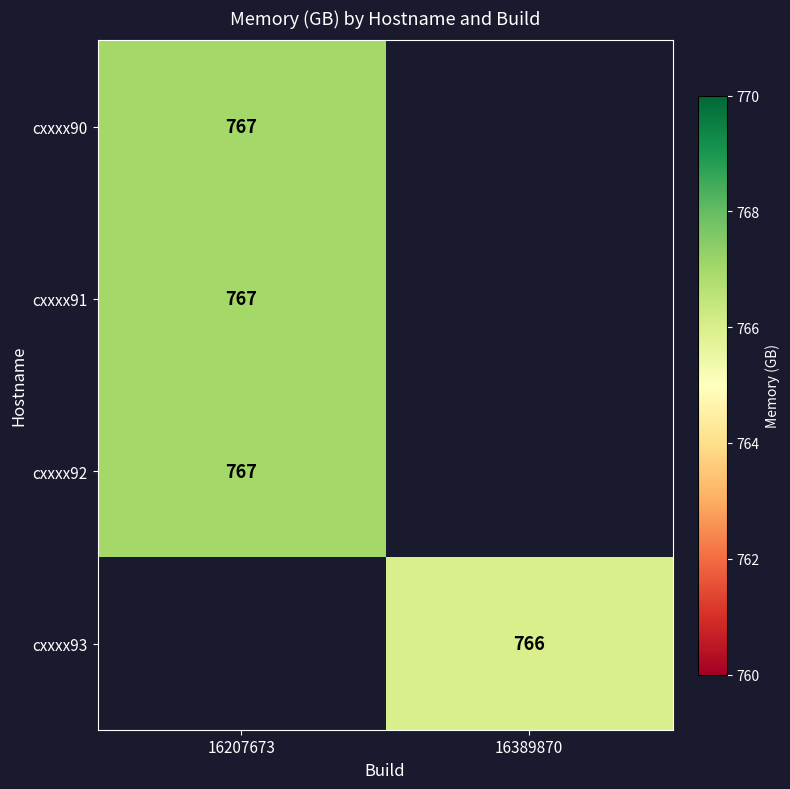

The value of cxxxx93 at 16389870 is 203. True or false?

False